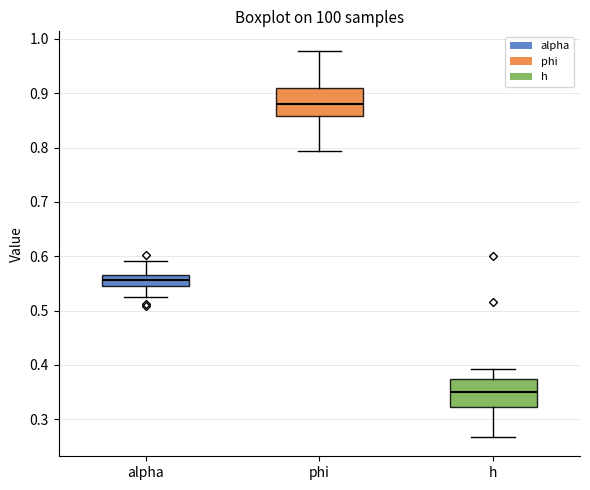

Which box's median line is the highest?

phi